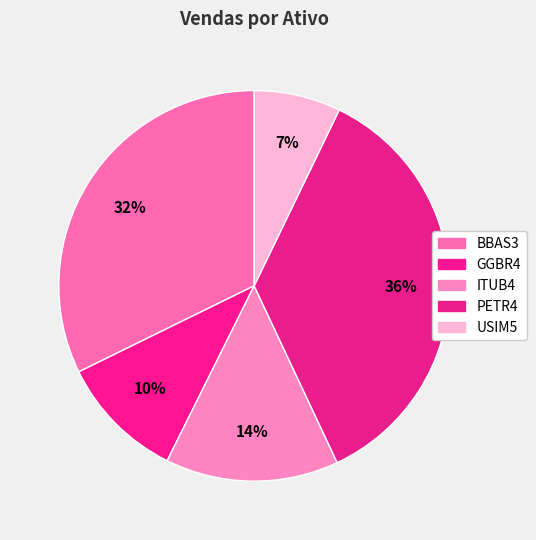

What is the largest slice in the pie chart?

PETR4